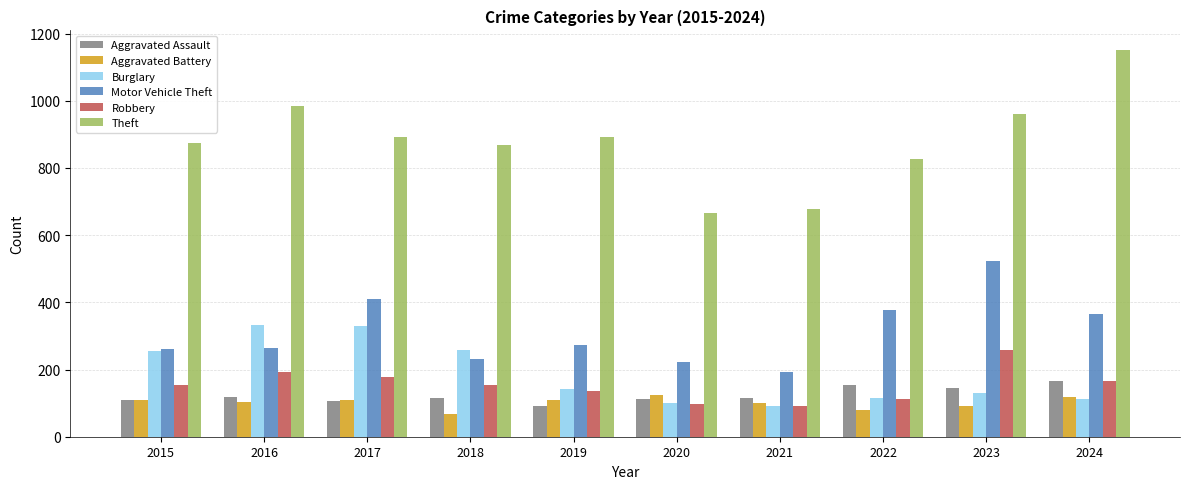

What value does the Theft series have at 2015, to the nearest 10?

870